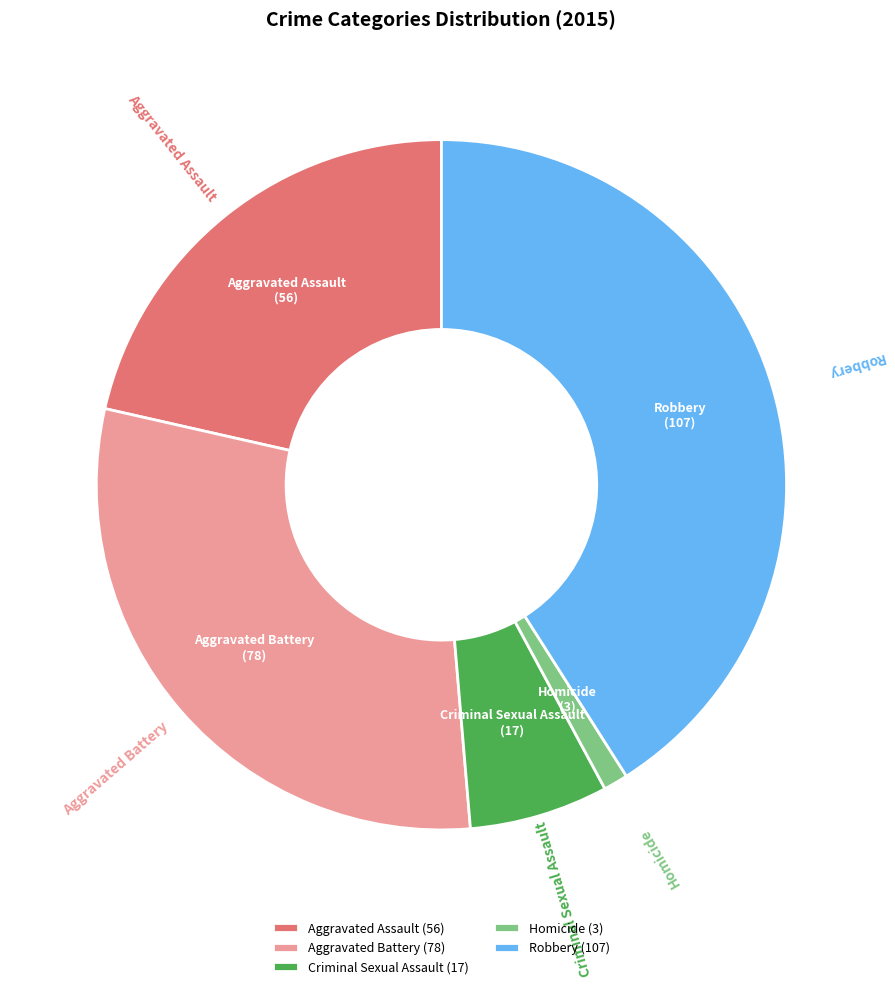

The Aggravated Assault slice represents 12% of the pie. True or false?

False